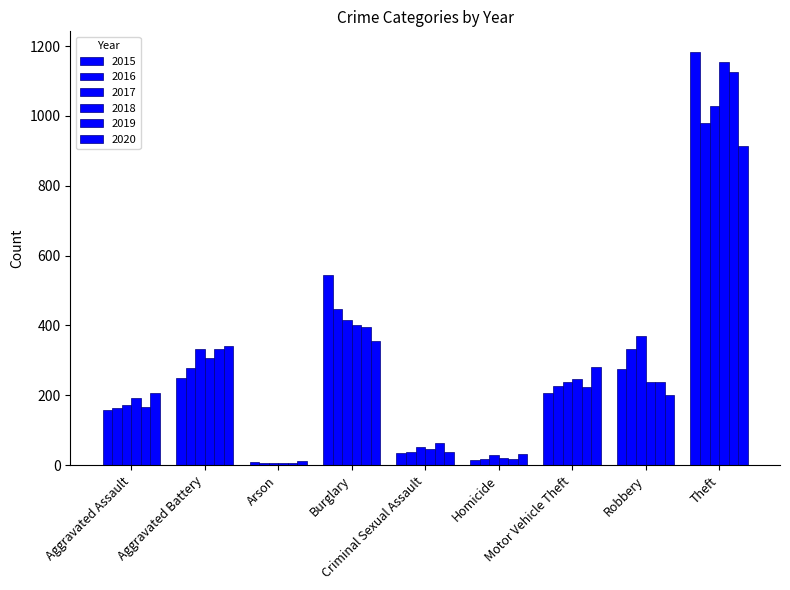

How many bars are there in each group?

6